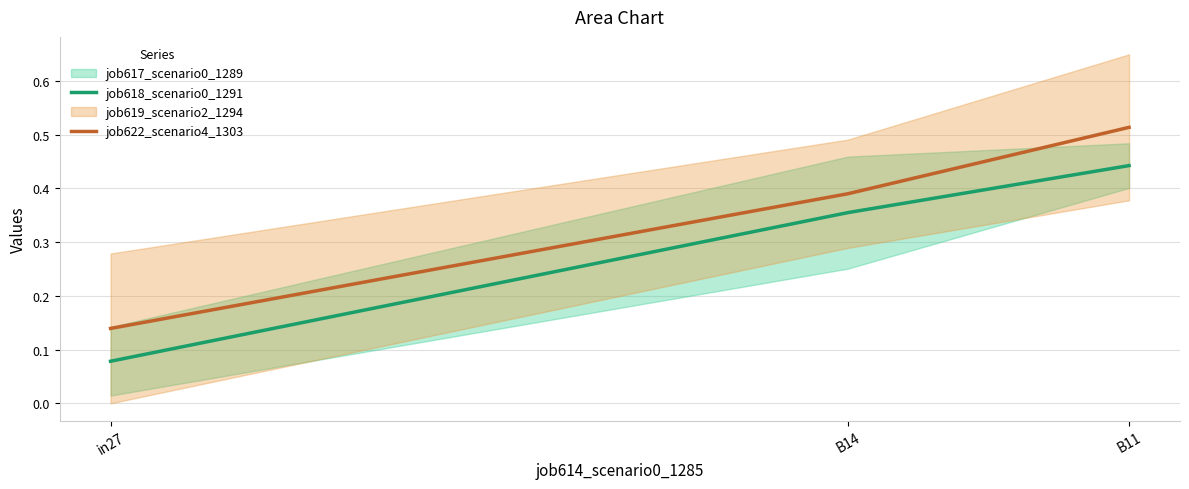

Count the number of data series in this chart.

2